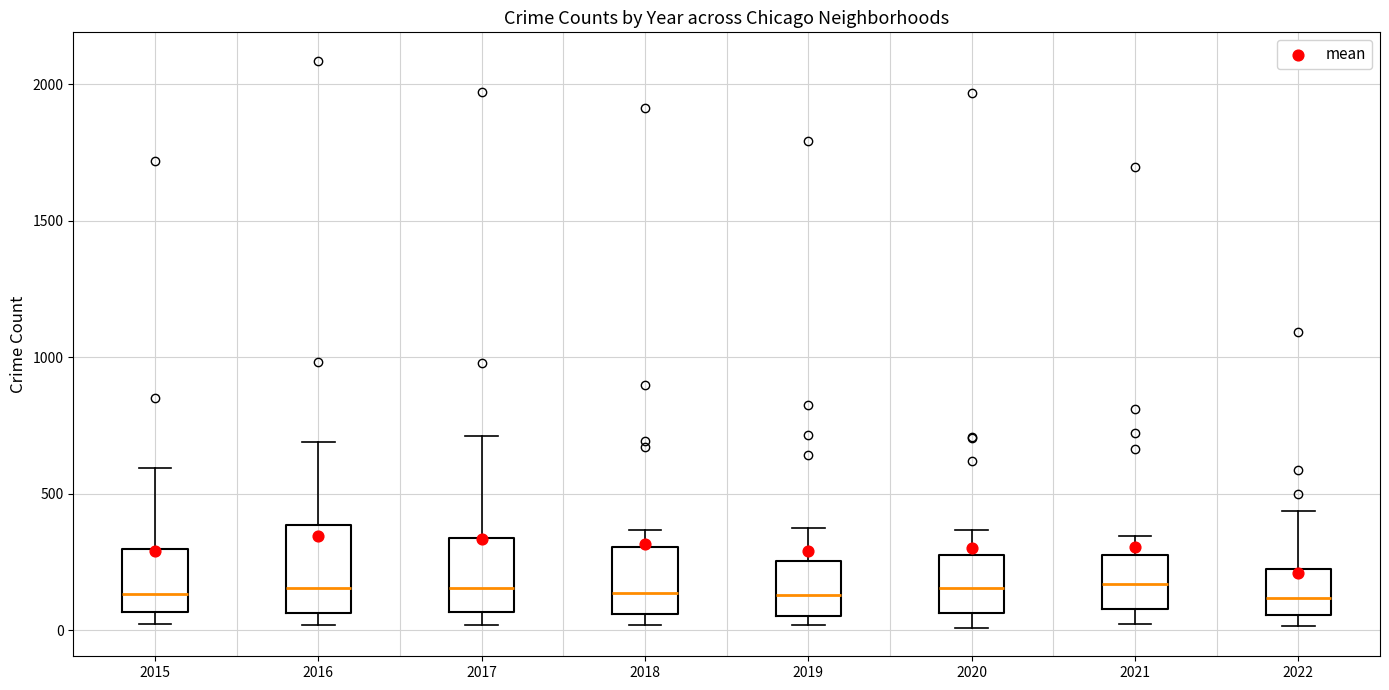

Reading left to right, read every box against the y-axis: the position of its median line, the range the box covers, and the ends of its whiskers. The values are not printed on the chart, so give them approximately, as read against the axis.

2015: median 150, box 50 to 300, whiskers 0 to 600
2016: median 150, box 50 to 400, whiskers 0 to 700
2017: median 150, box 50 to 350, whiskers 0 to 700
2018: median 150, box 50 to 300, whiskers 0 to 350
2019: median 150, box 50 to 250, whiskers 0 to 400
2020: median 150, box 50 to 300, whiskers 0 to 350
2021: median 150, box 100 to 250, whiskers 0 to 350
2022: median 100, box 50 to 200, whiskers 0 to 450